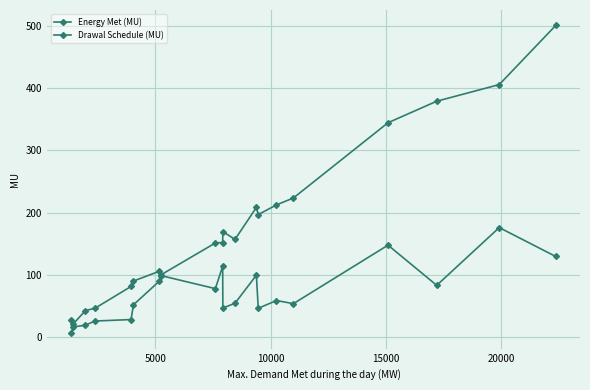

True or false: Drawal Schedule (MU) and Energy Met (MU) intersect in this chart.

False